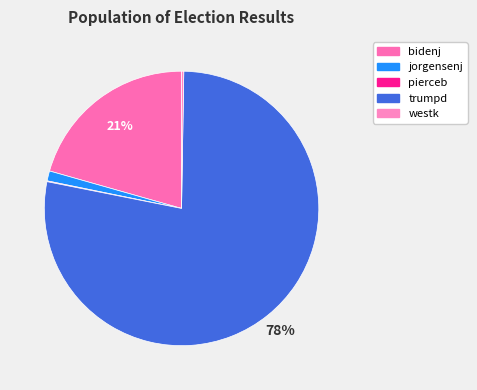

Which slice is the largest?

trumpd